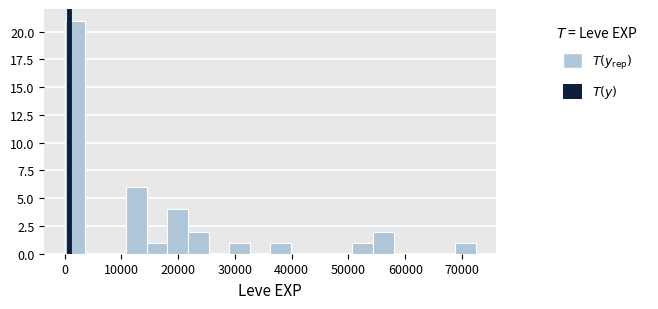

Read against the x-axis, roughly where is the centre of the tallest bar?

2000